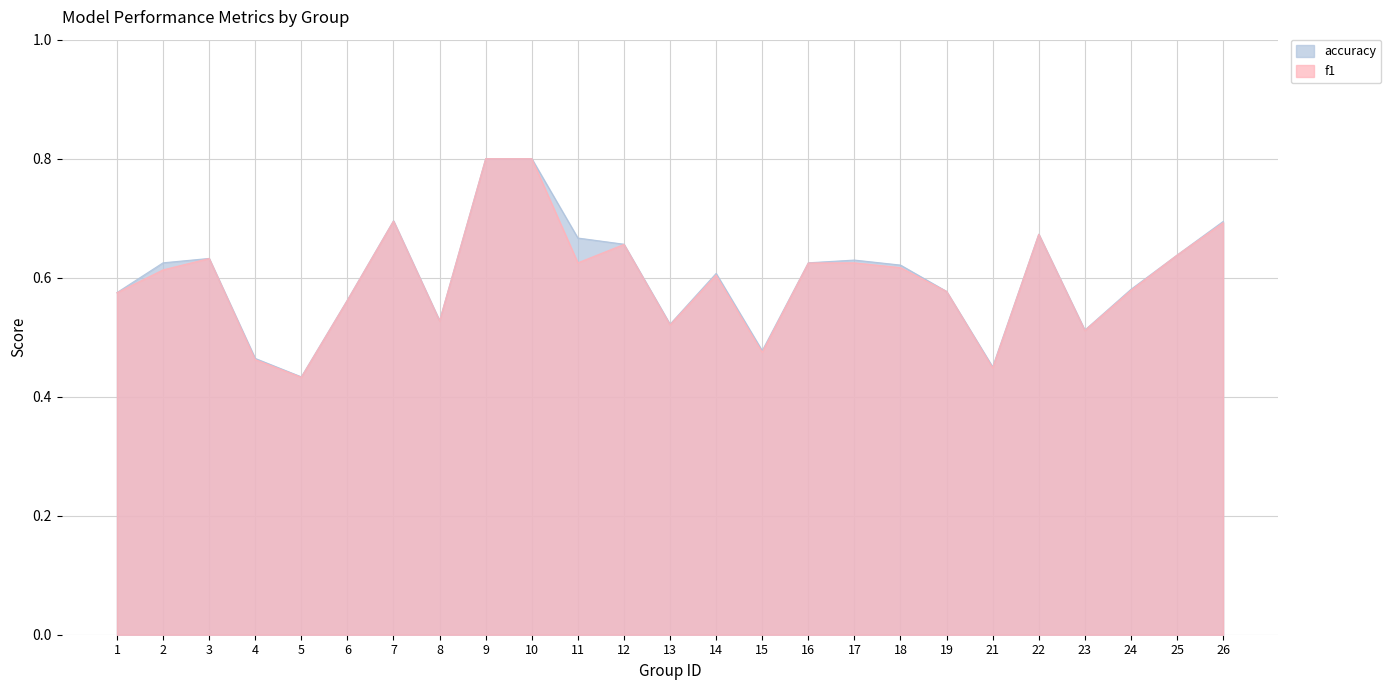

Which series has the widest spread of values?

f1